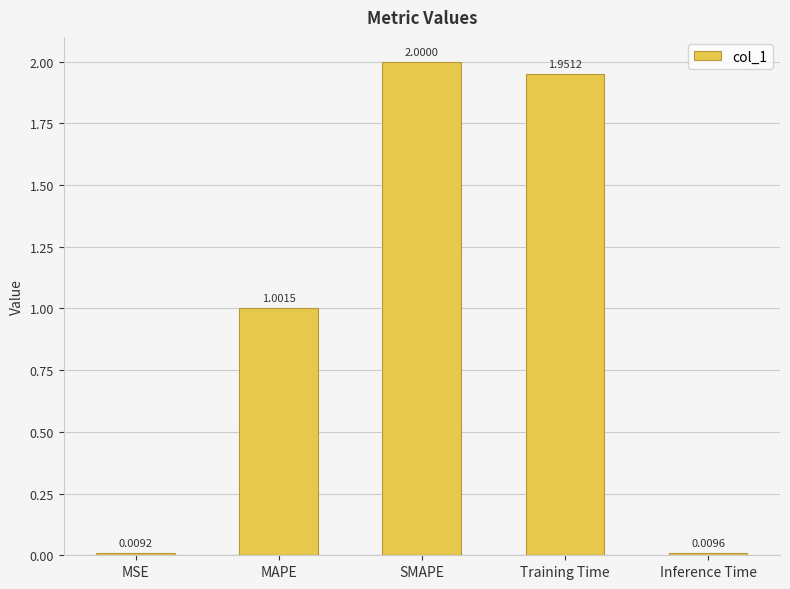

True or false: the data shows 1.0 at MAPE.

True